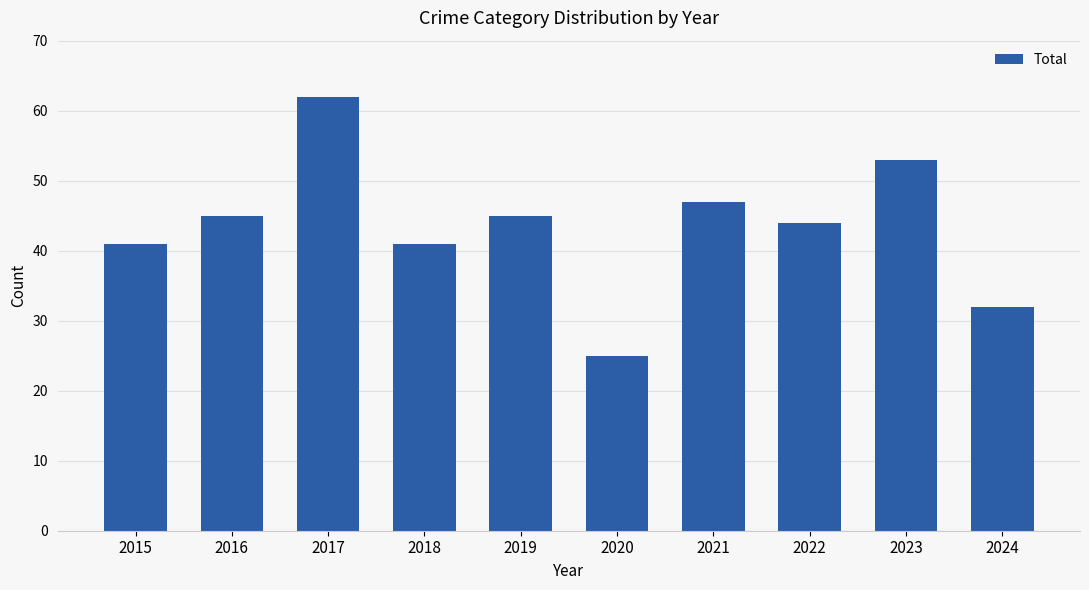

What is the smallest value displayed?

25